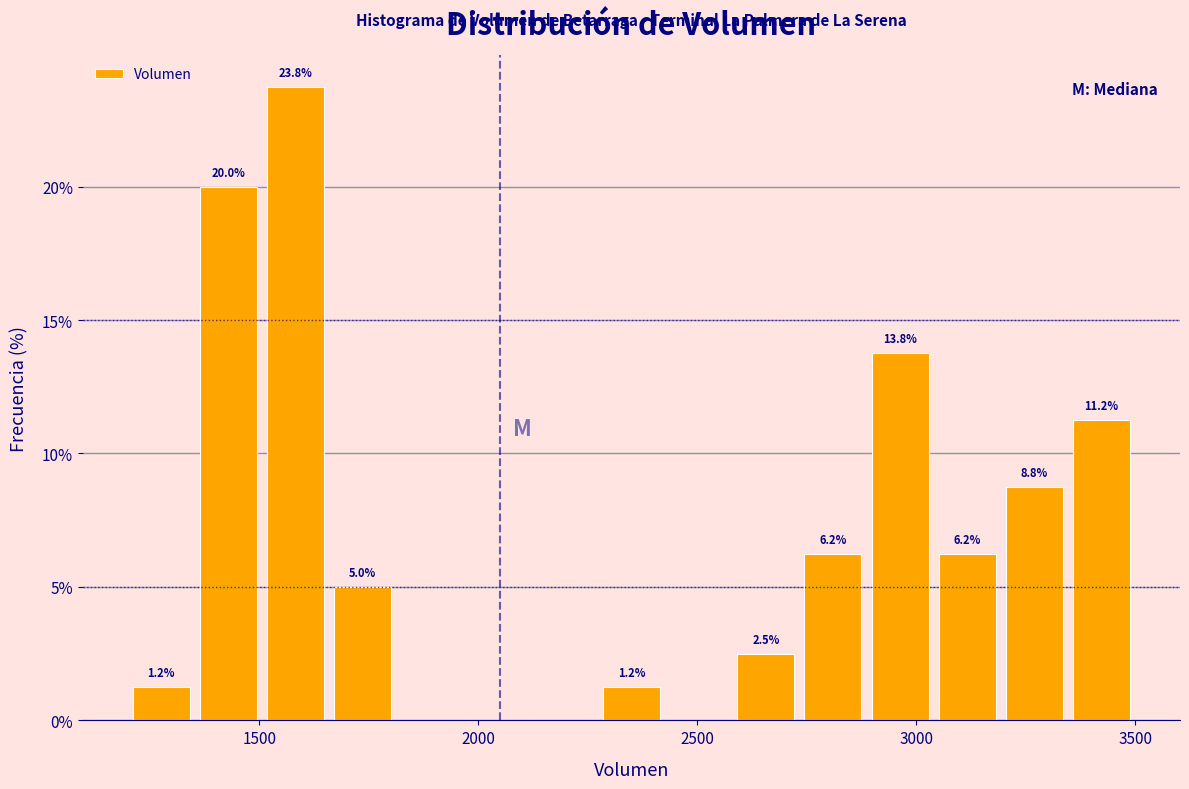

Read against the x-axis, roughly where is the centre of the tallest bar?

1600